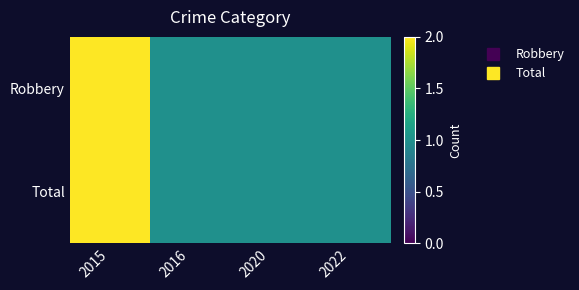

At how many categories does at least one series exceed 1?

1